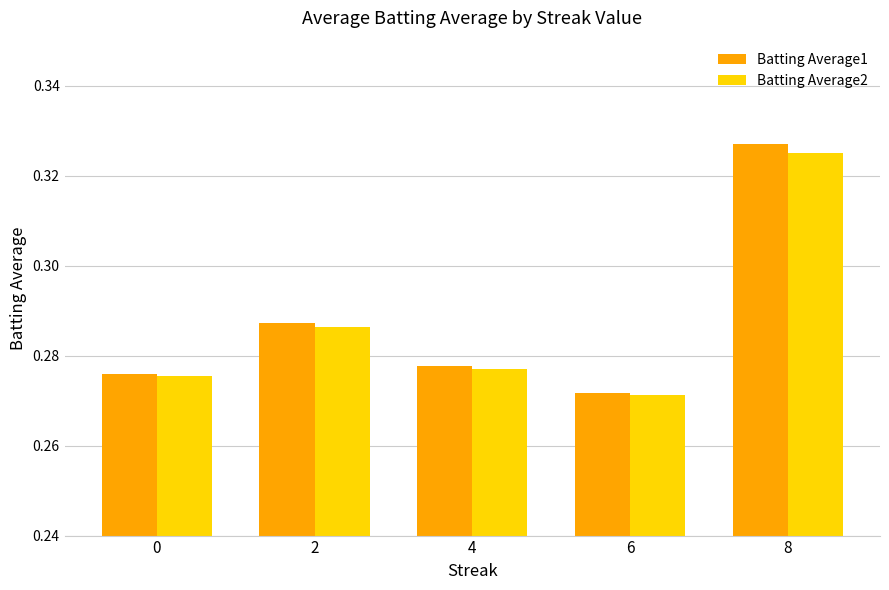

Which series has the widest spread of values?

Batting Average1